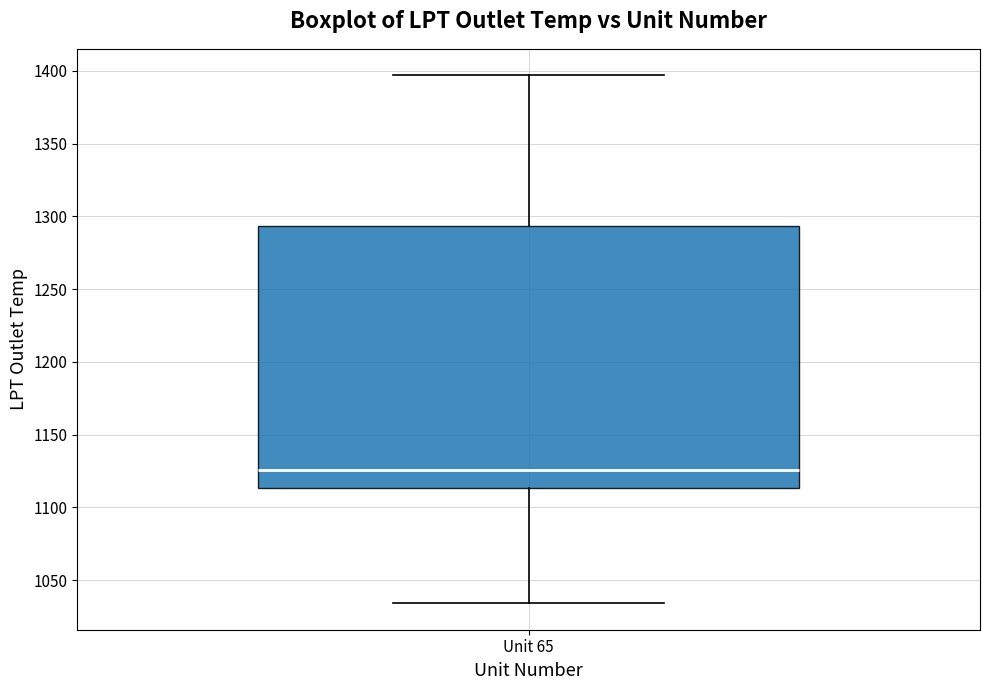

Where does the upper whisker of the box for Unit 65 end on the y-axis? The values are not printed on the chart, so give them approximately, as read against the axis.

1395